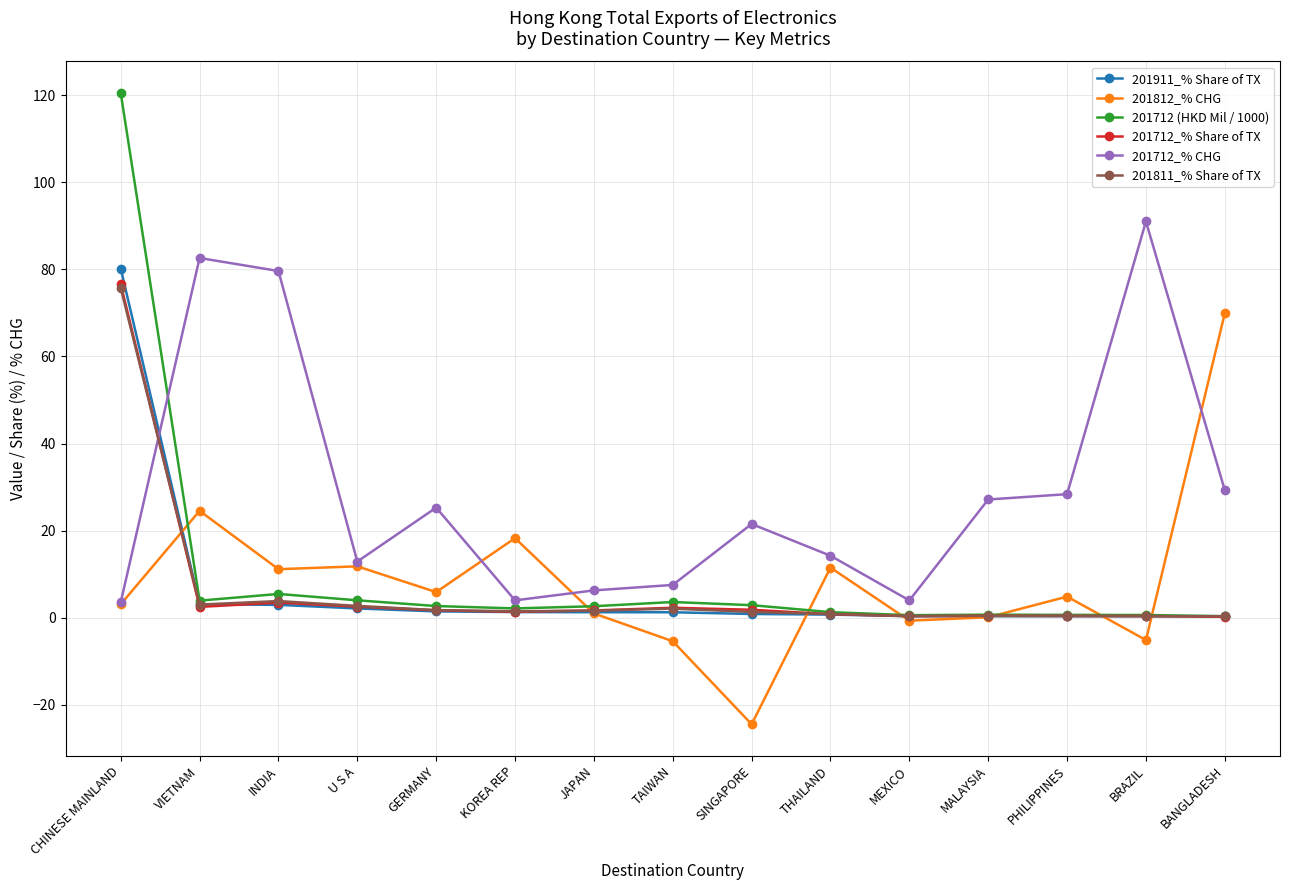

At which category is the sum across all series the highest?

CHINESE MAINLAND